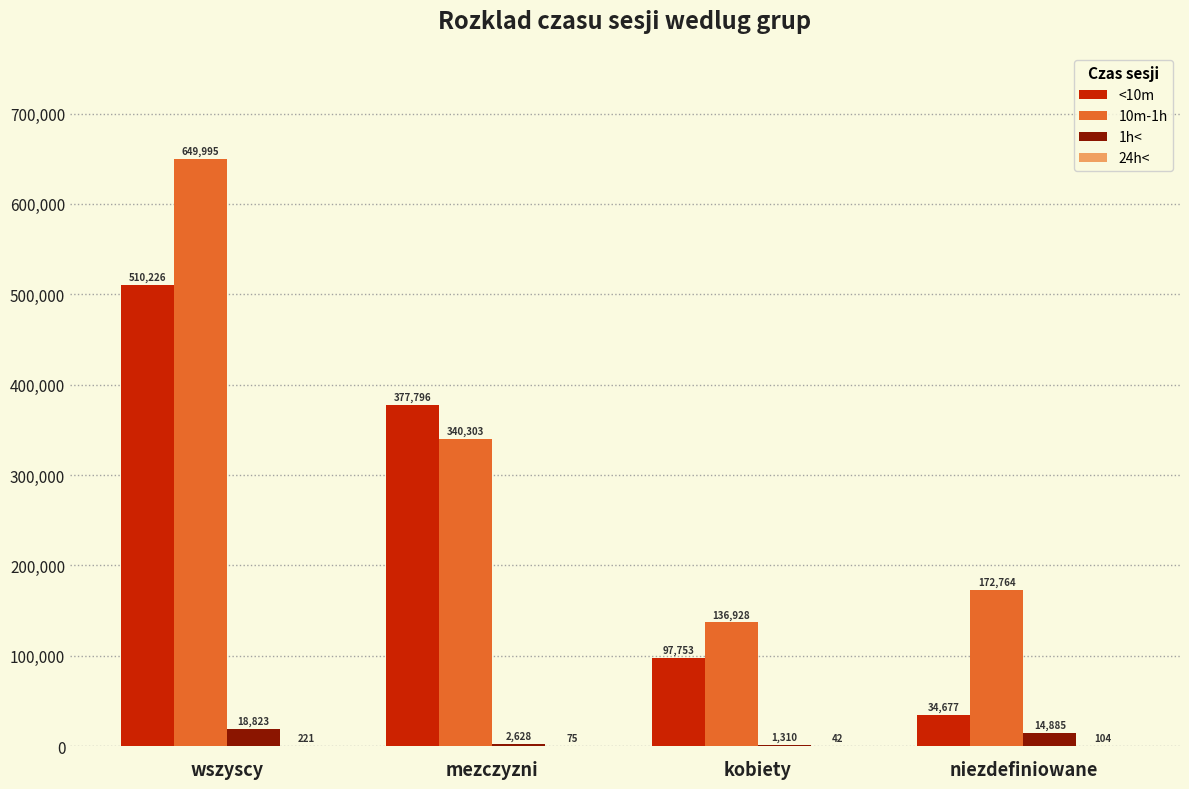

Which label corresponds to the largest value in the chart?

wszyscy